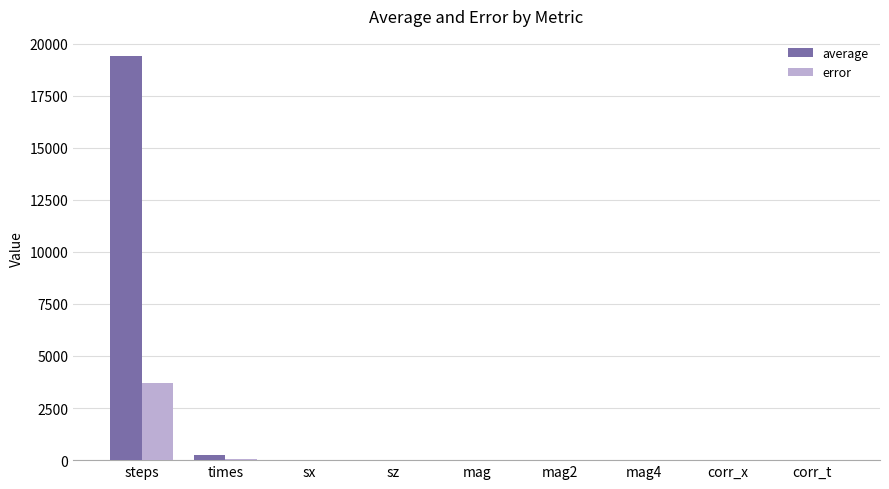

What is the sum of all error values?

3759.9